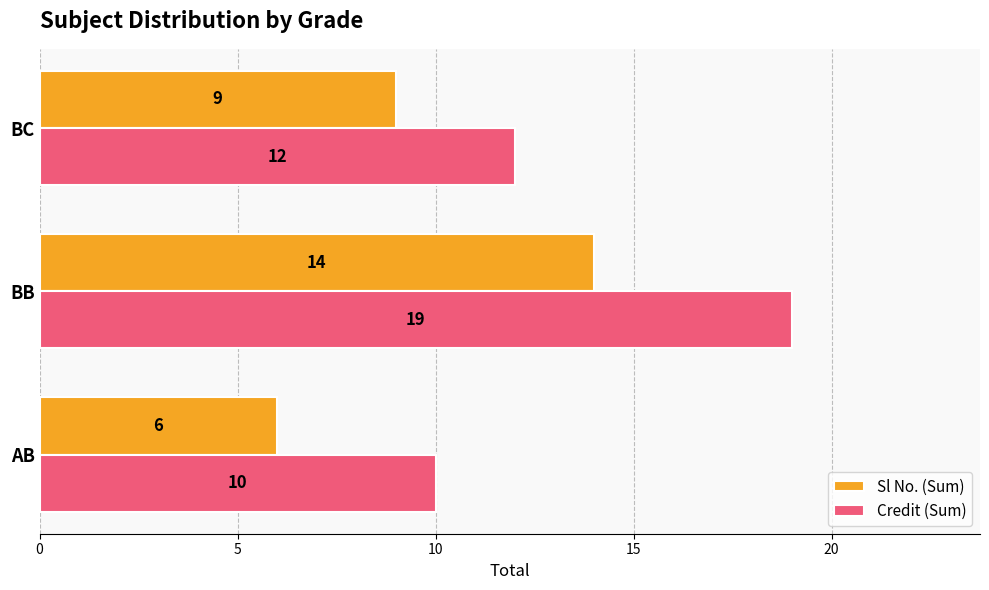

Count the Sl No. (Sum) values in the range 6 to 14.

3